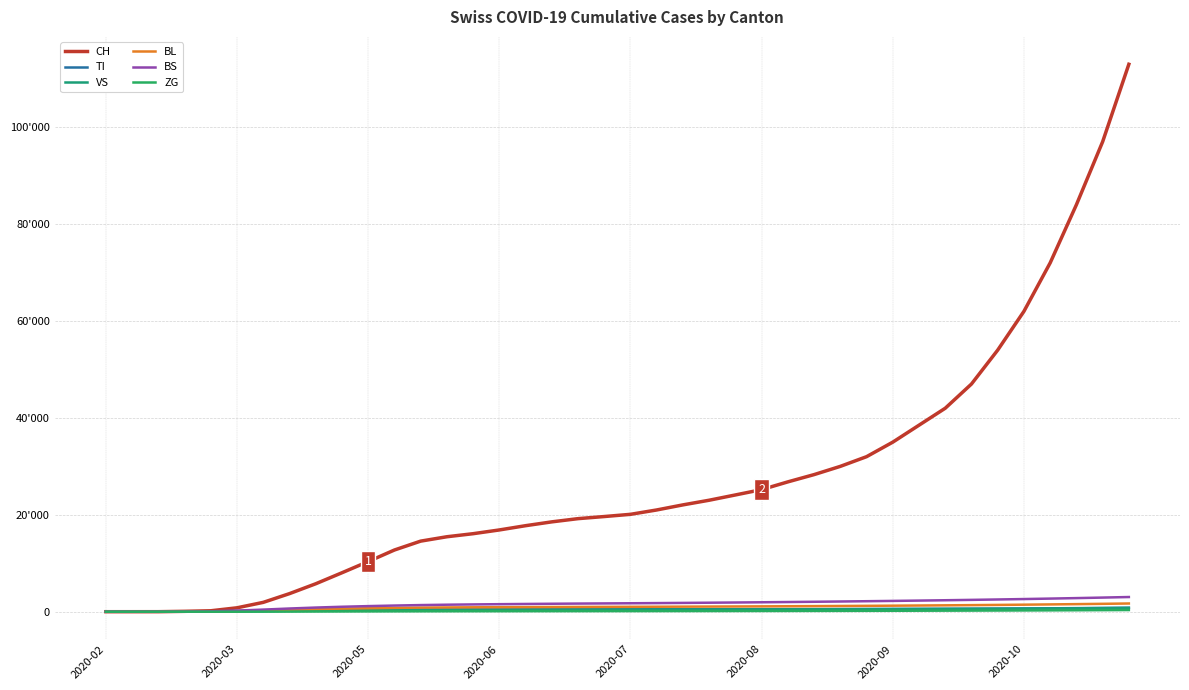

What is the value of the BS point at the 32nd from the left?

2295